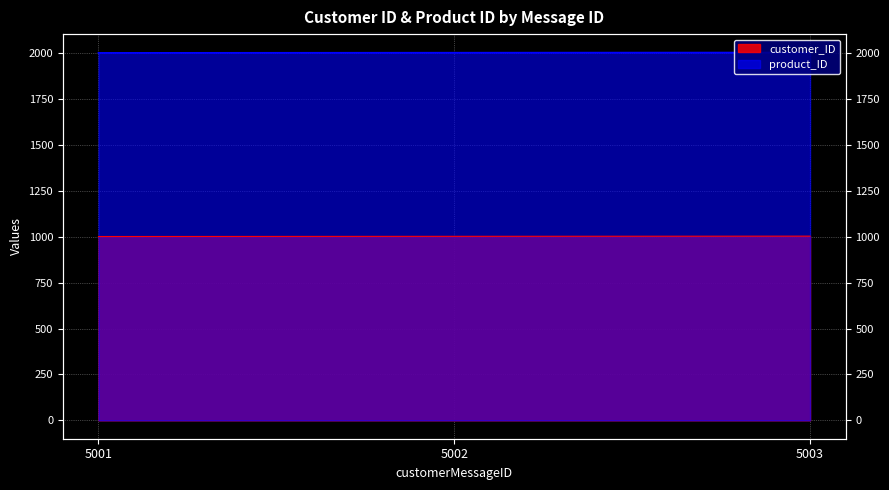

What is the spread (max minus min) of values at 5002?

1000